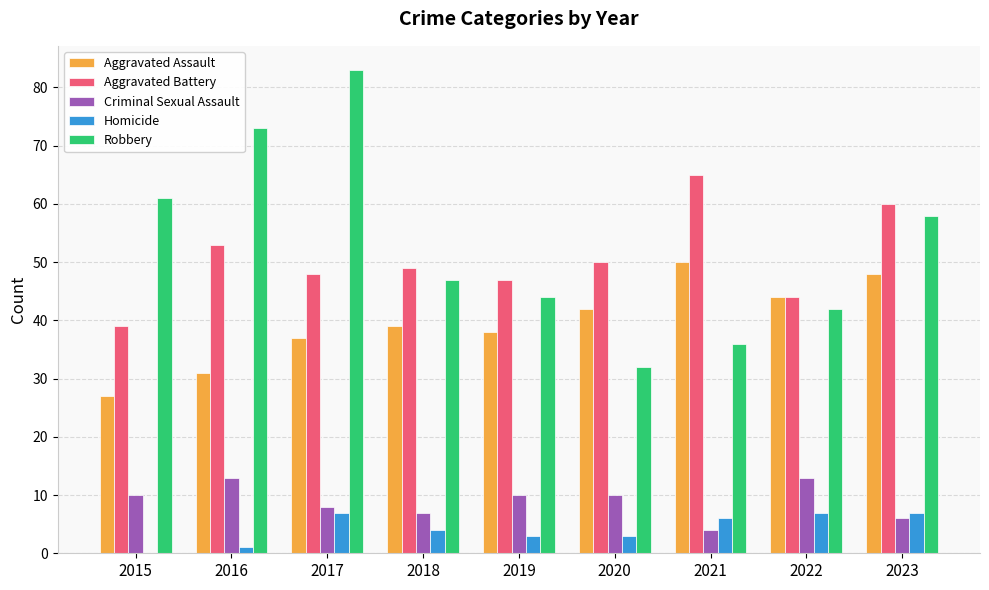

Reading left to right, extract all data points from this chart.

Aggravated Assault: 2015=27	2016=31	2017=37	2018=39	2019=38	2020=42	2021=50	2022=44	2023=48
Aggravated Battery: 2015=39	2016=53	2017=48	2018=49	2019=47	2020=50	2021=65	2022=44	2023=60
Criminal Sexual Assault: 2015=10	2016=13	2017=8	2018=7	2019=10	2020=10	2021=4	2022=13	2023=6
Homicide: 2015=0	2016=1	2017=7	2018=4	2019=3	2020=3	2021=6	2022=7	2023=7
Robbery: 2015=61	2016=73	2017=83	2018=47	2019=44	2020=32	2021=36	2022=42	2023=58